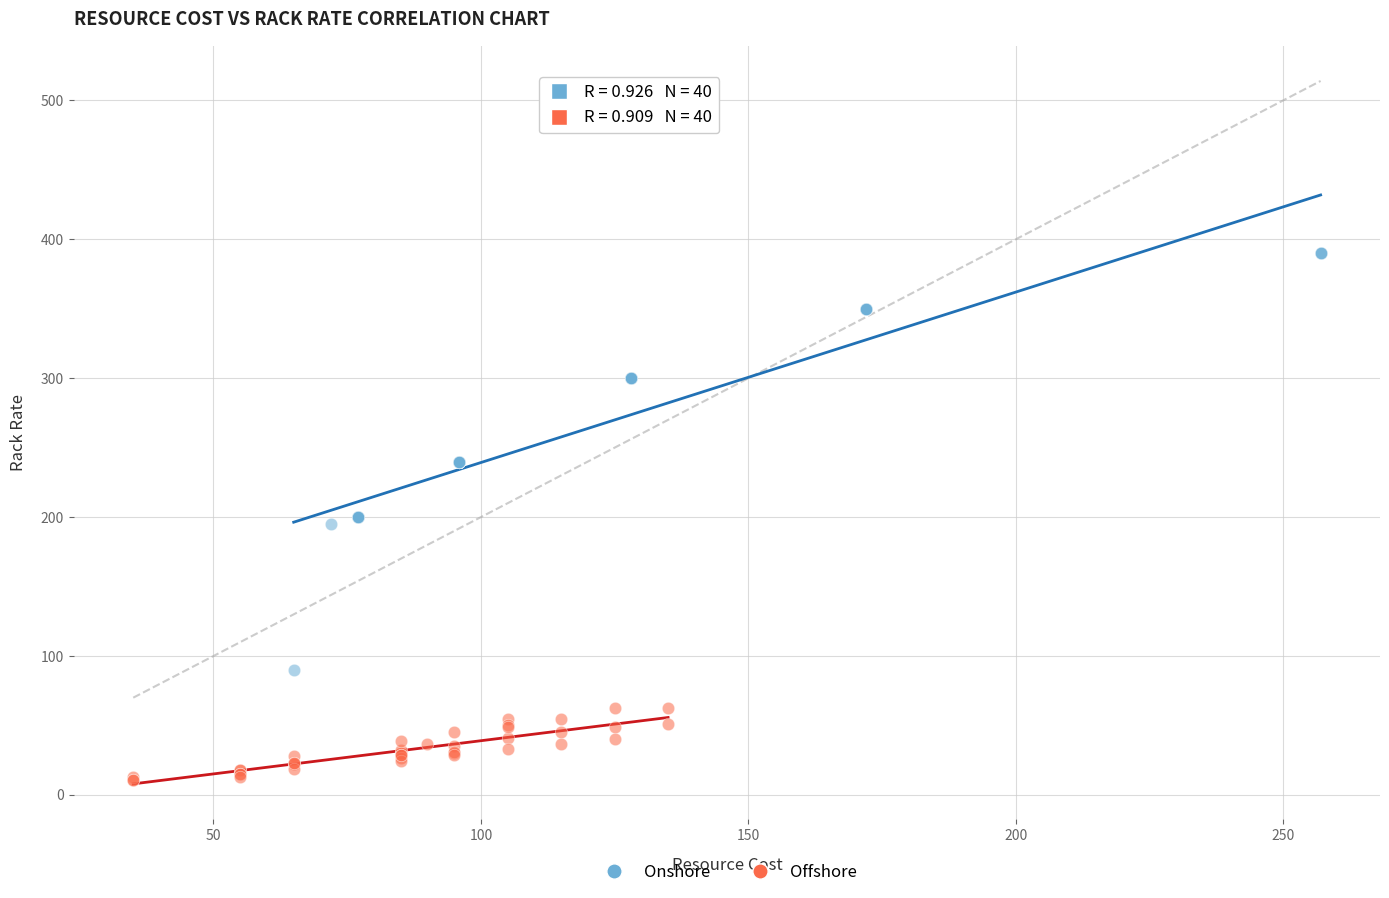

Which series has the widest spread of Y values?

Onshore